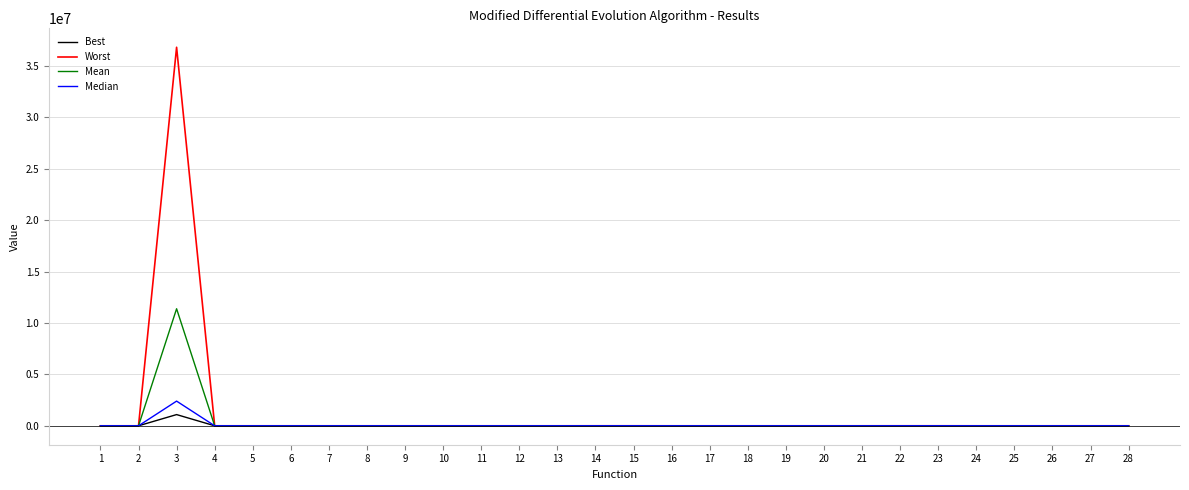

What is the highest value of the Best series?

1090835.6